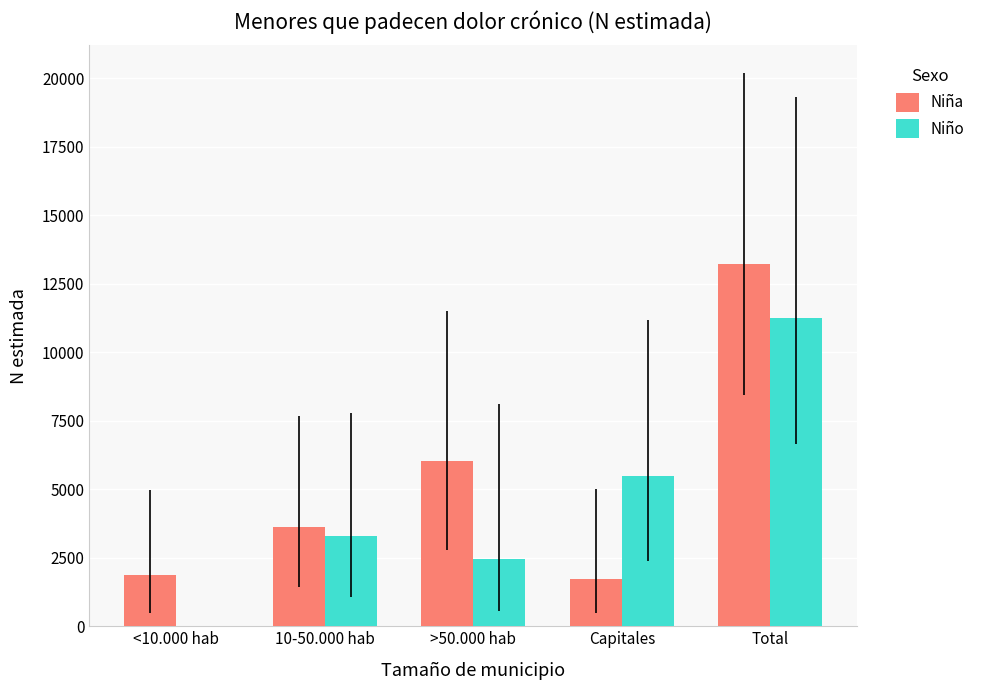

How many positive values does the Niño series have?

4